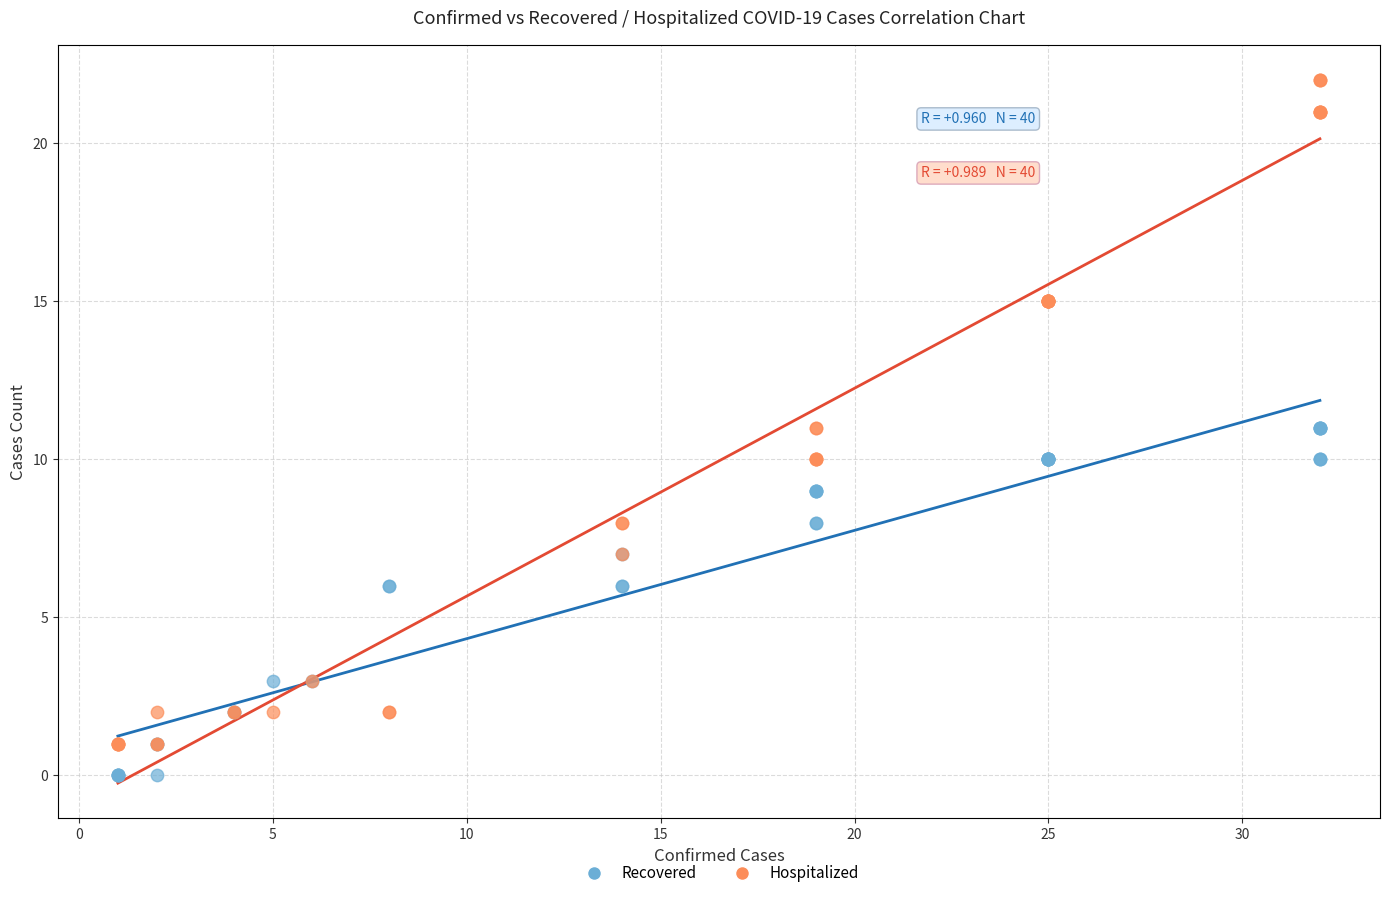

Which series contains the highest Y value?

Hospitalized